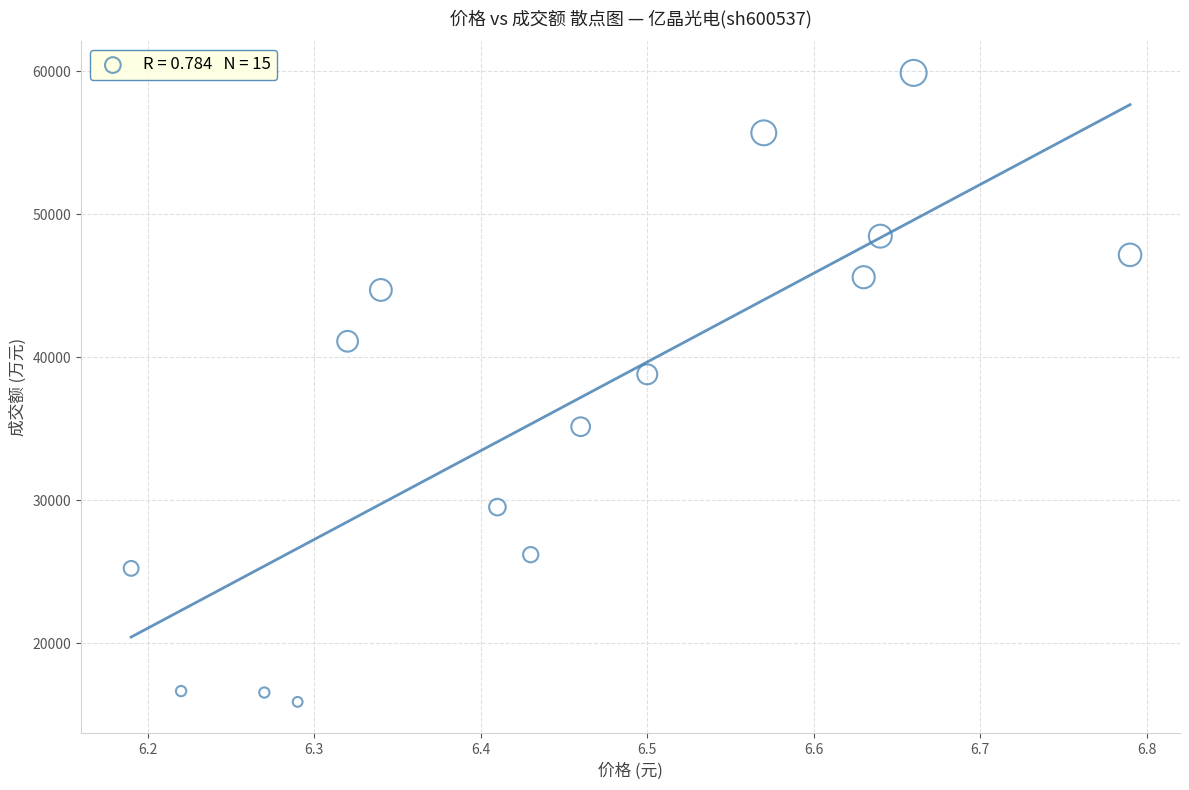

What is the range of Y values (max minus min)?

43981